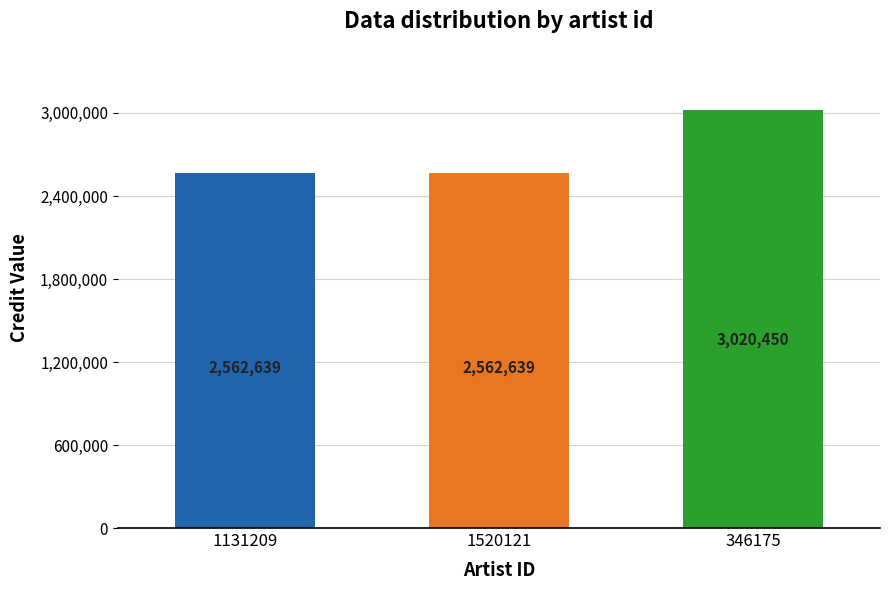

What is the average value?

2715243